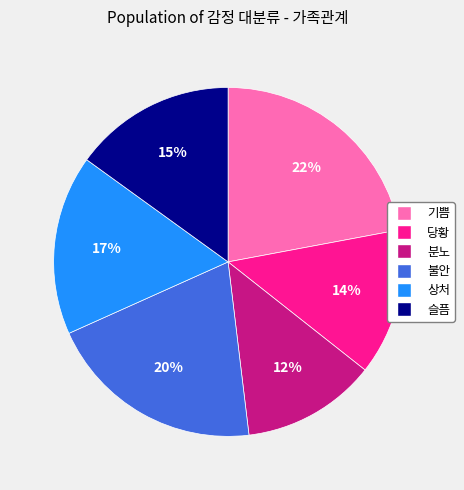

What percentage is the 슬픔 slice, to the nearest percent?

15%